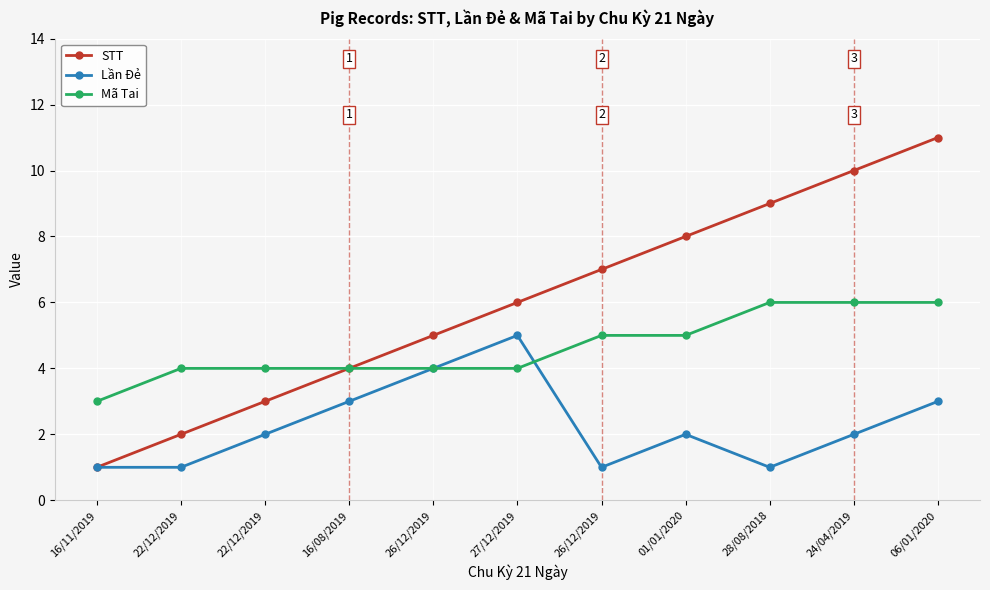

How many categories are shown in the chart?

11